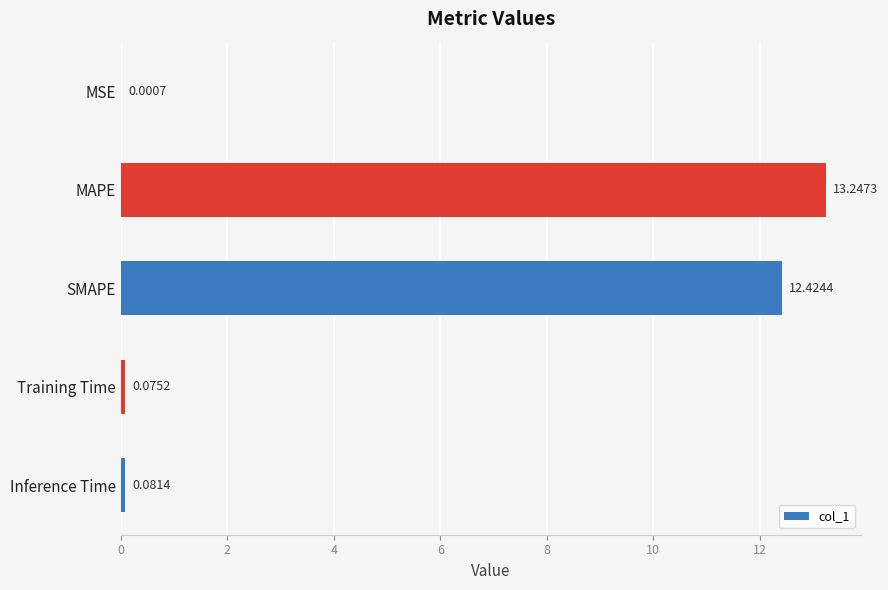

Which has a higher value, MSE or SMAPE?

SMAPE